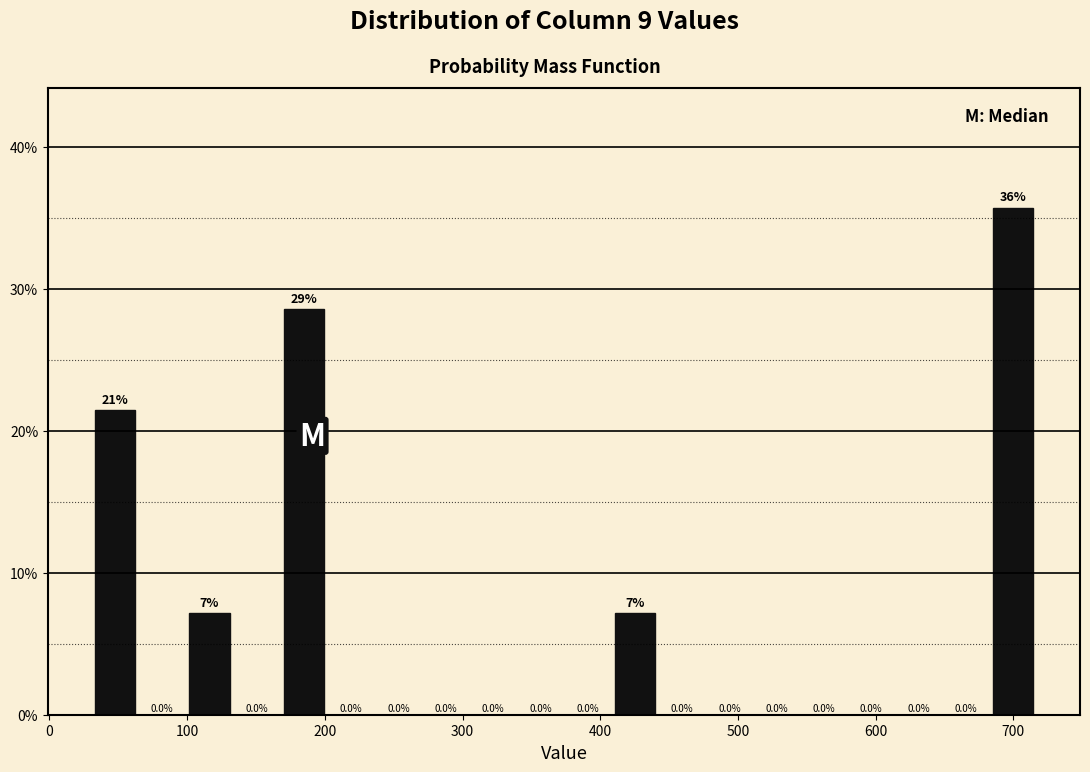

Read against the x-axis, roughly where is the centre of the tallest bar?

700